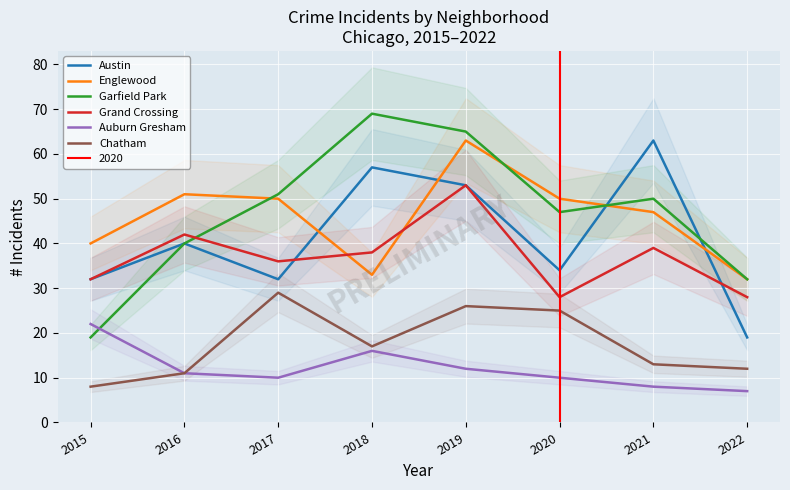

Does the chart display data point markers on the line(s)?

No